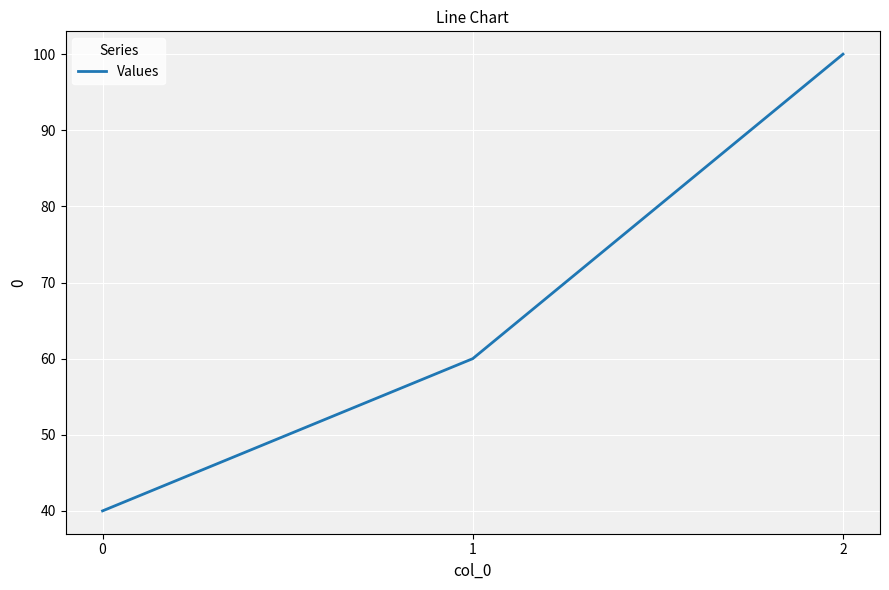

Approximately how many times larger is the value at 1 compared to 0?

1.5